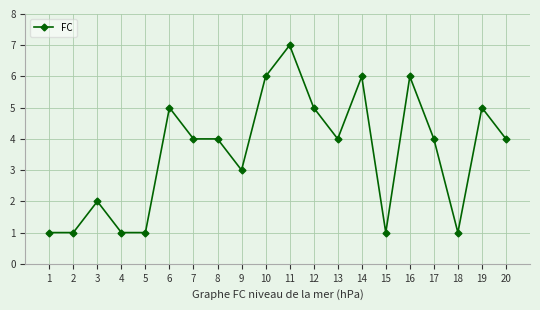

What is the difference between the maximum and minimum values?

6